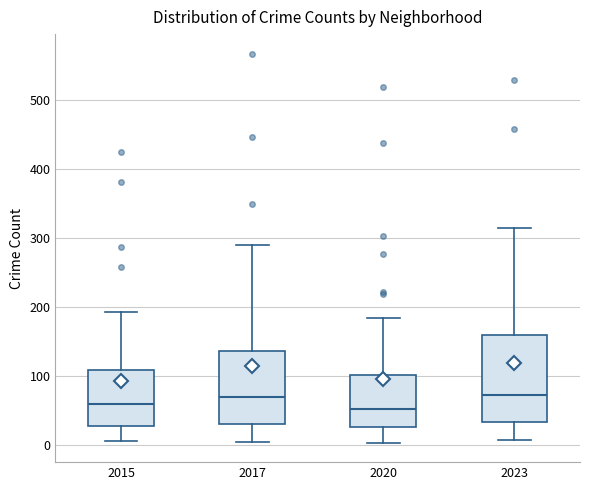

Which box is the tallest, from its lower edge to its upper edge?

2023